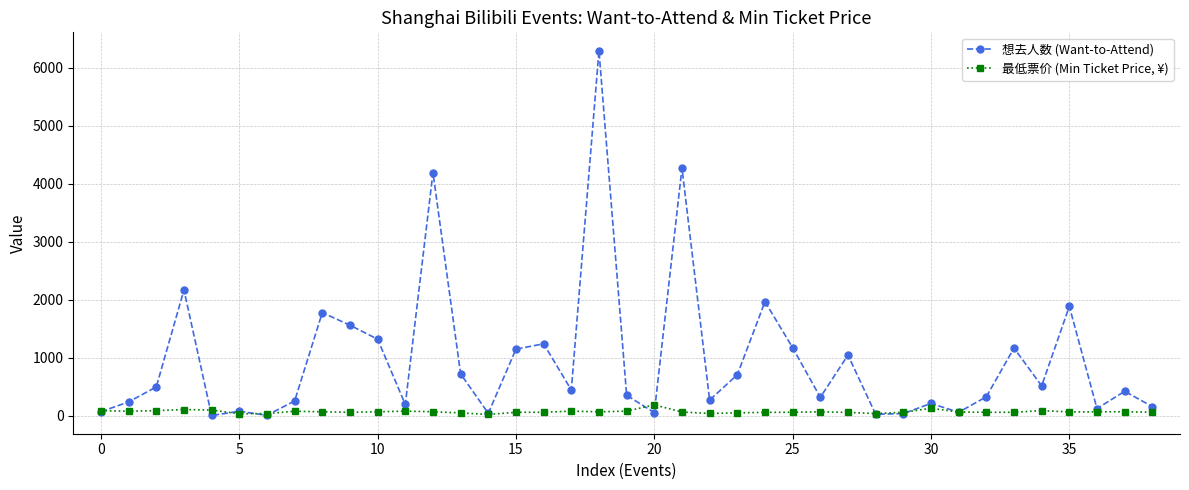

Which series has the widest spread of values?

想去人数 (Want-to-Attend)